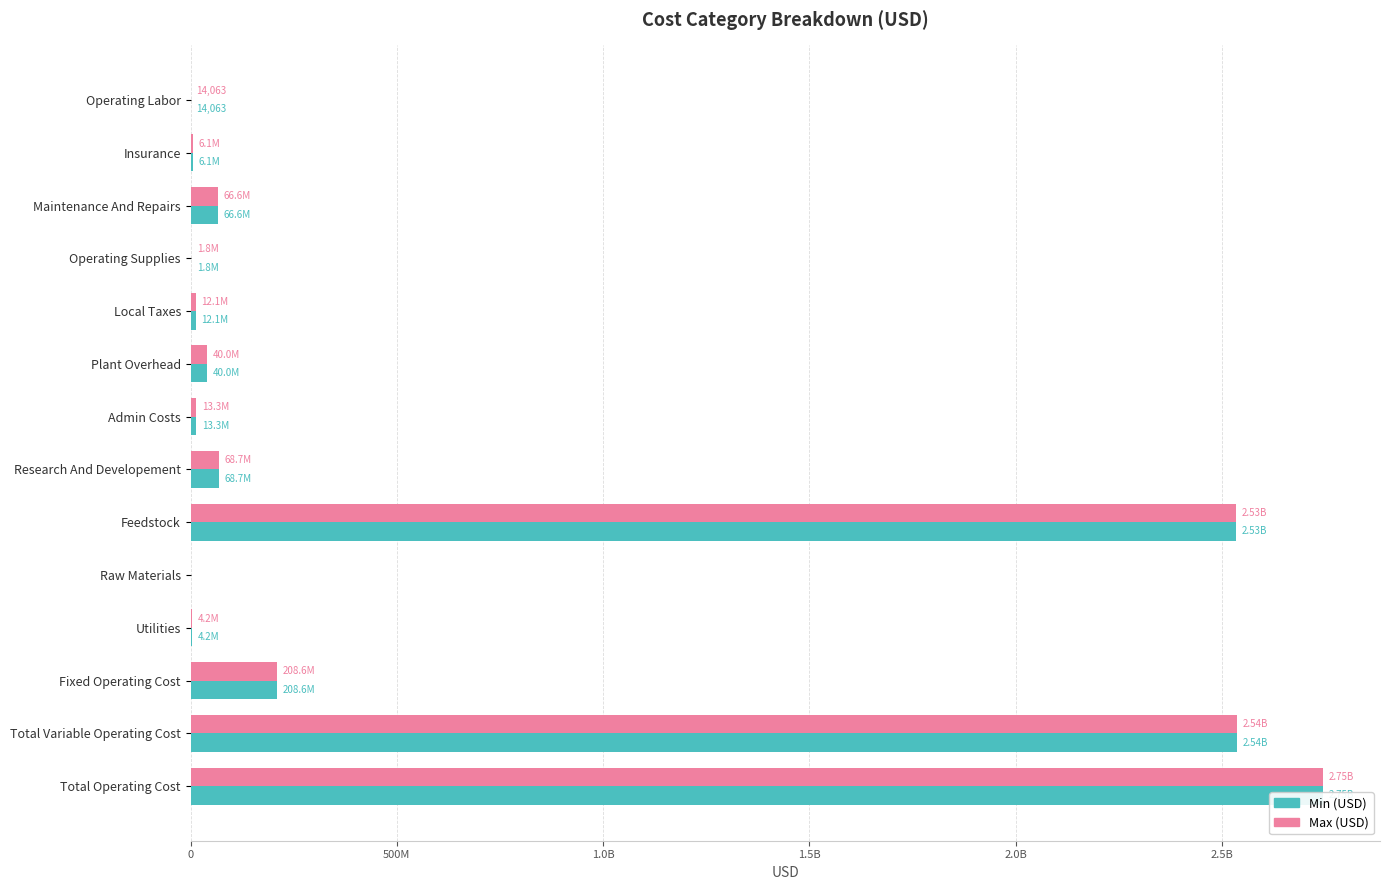

What is the value of the Max (USD) bar at the 8th from the left?

68658042.4